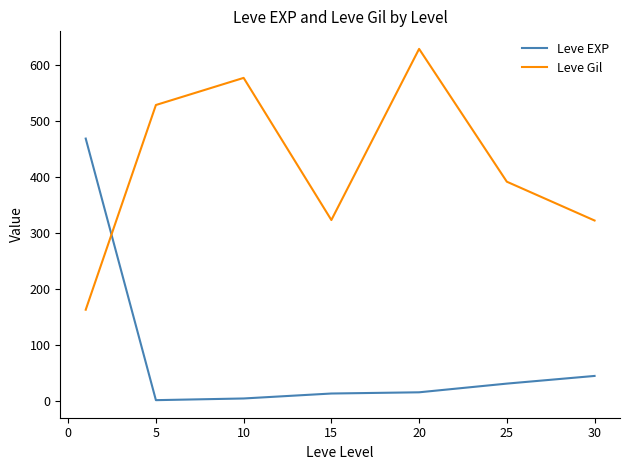

What is the maximum value shown in the chart?

628.3